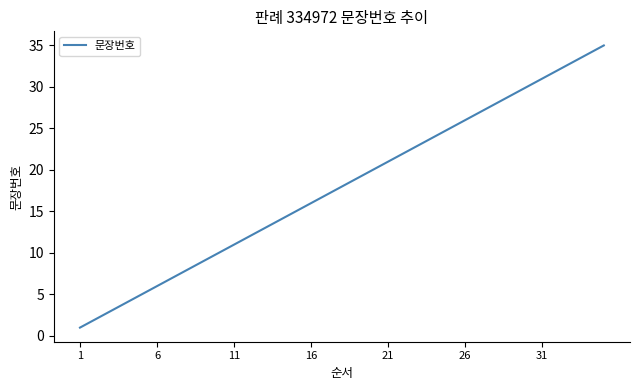

What is the difference between the maximum and minimum values?

34